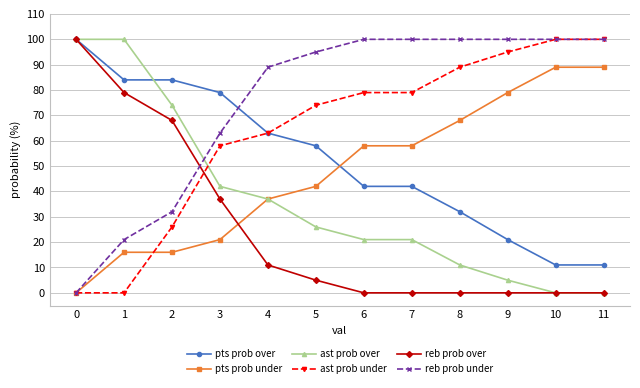

True or false: reb prob over has more than 2 interior local peaks.

False